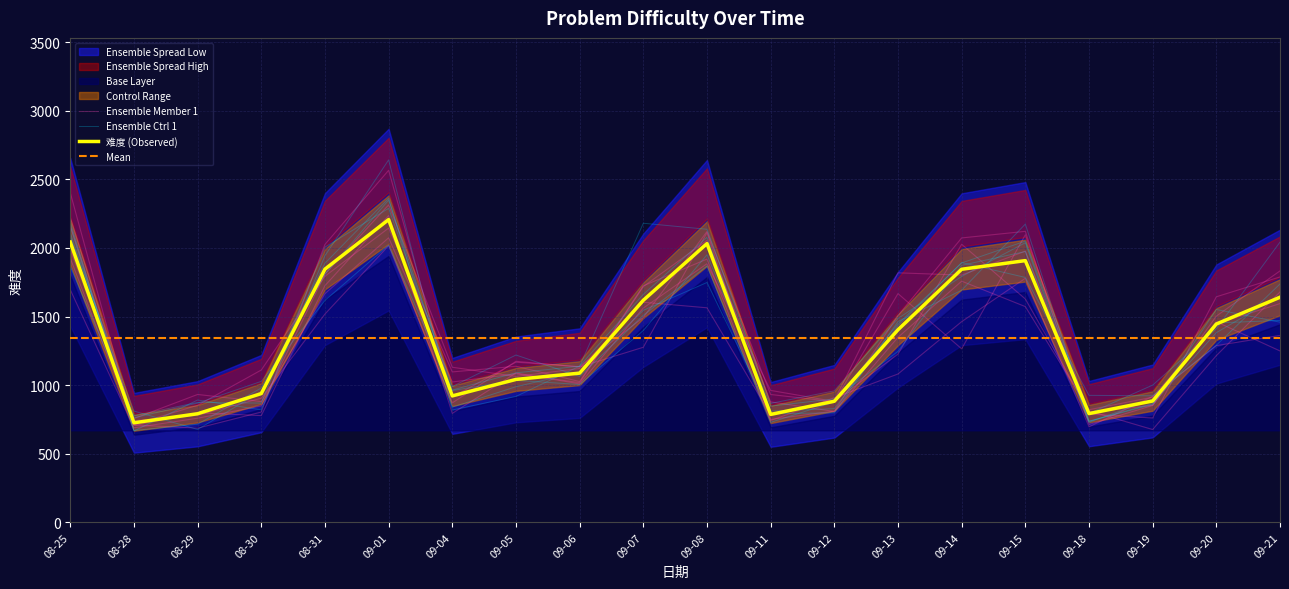

What is the value of the Ensemble Member 1 point at the 7th from the left?

1096.7